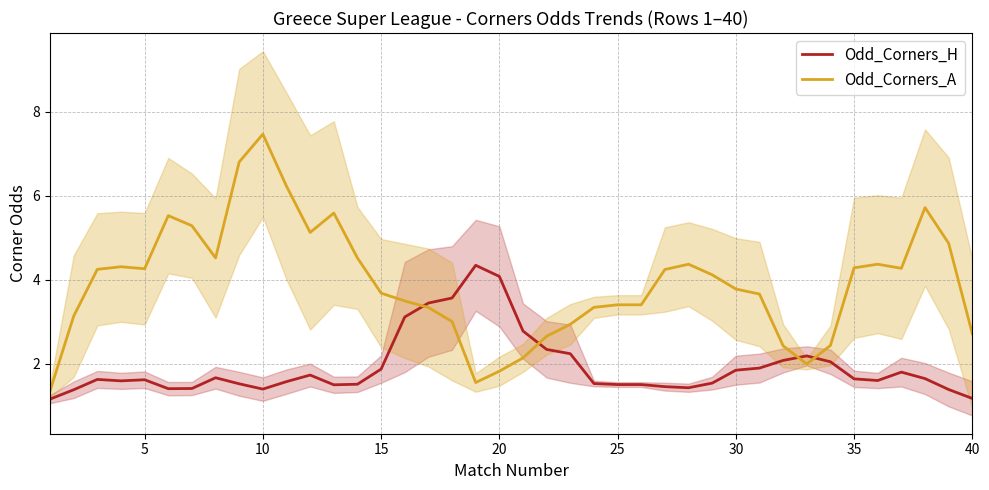

After their last crossing, which series has the higher values: Odd_Corners_A or Odd_Corners_H?

Odd_Corners_A